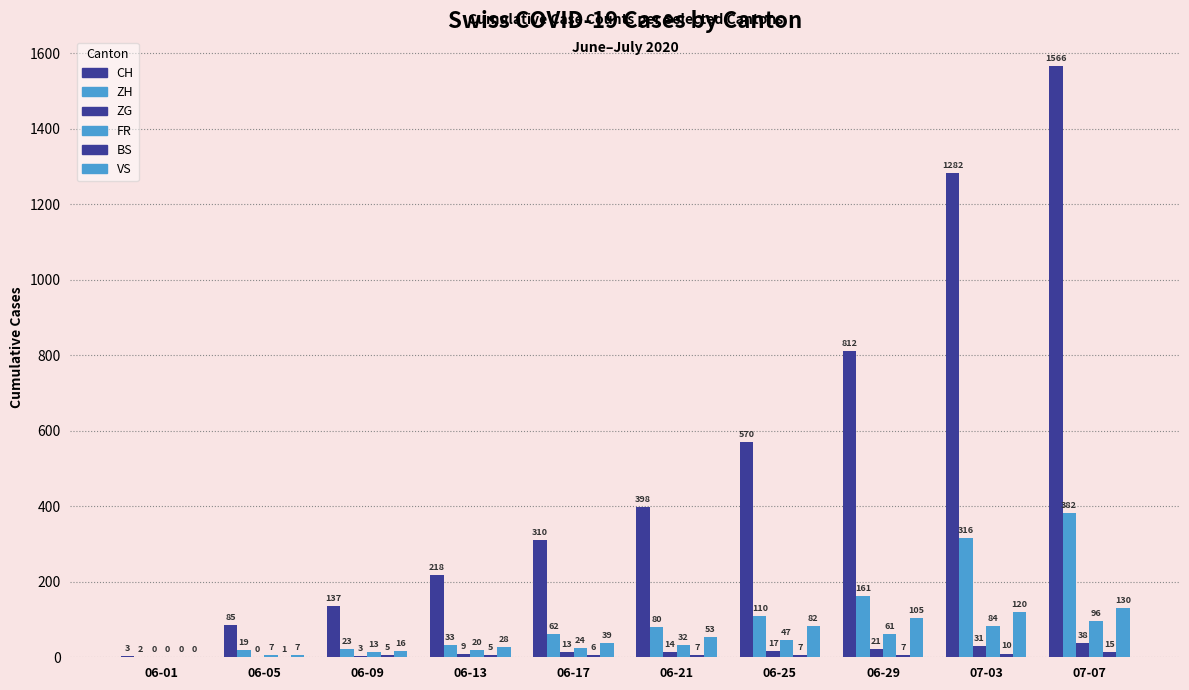

What is the difference between the maximum and minimum values in the ZG series?

38